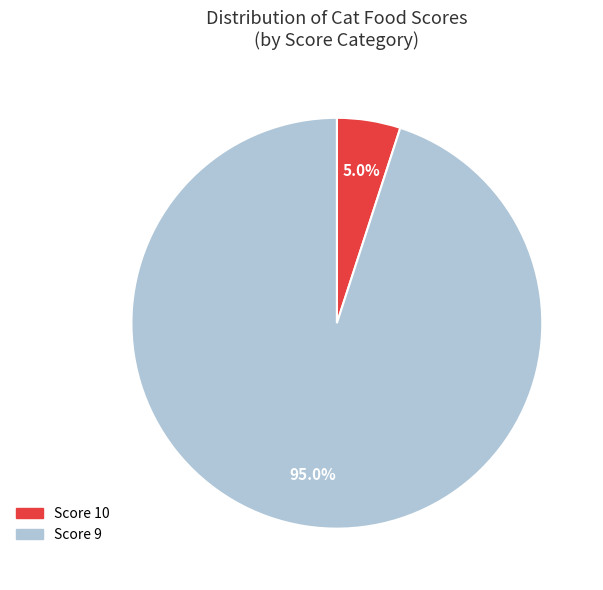

Does any single category account for the majority?

Yes